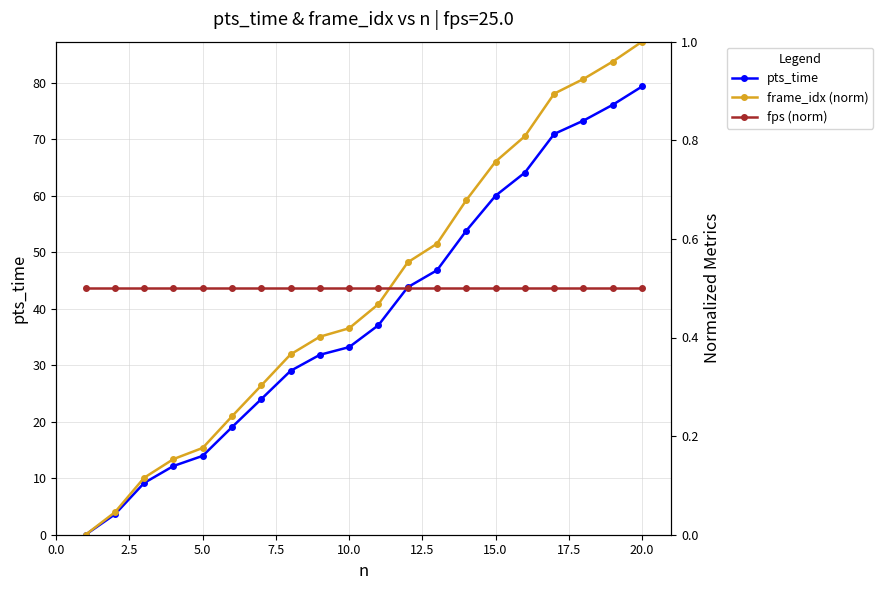

What is the difference between the second highest and minimum values in the pts_time series?

76.1